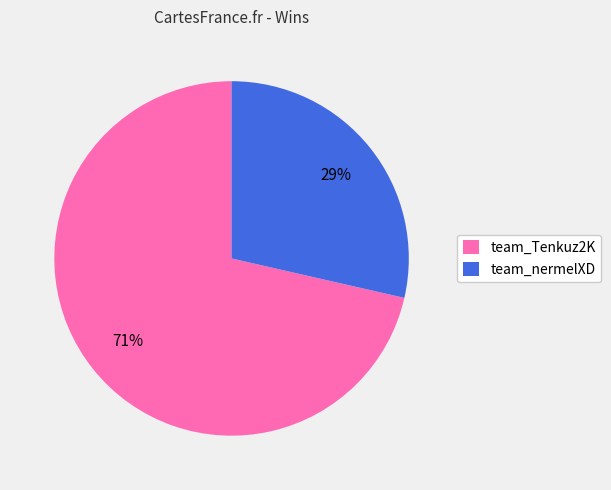

How many segments does this pie chart have?

2